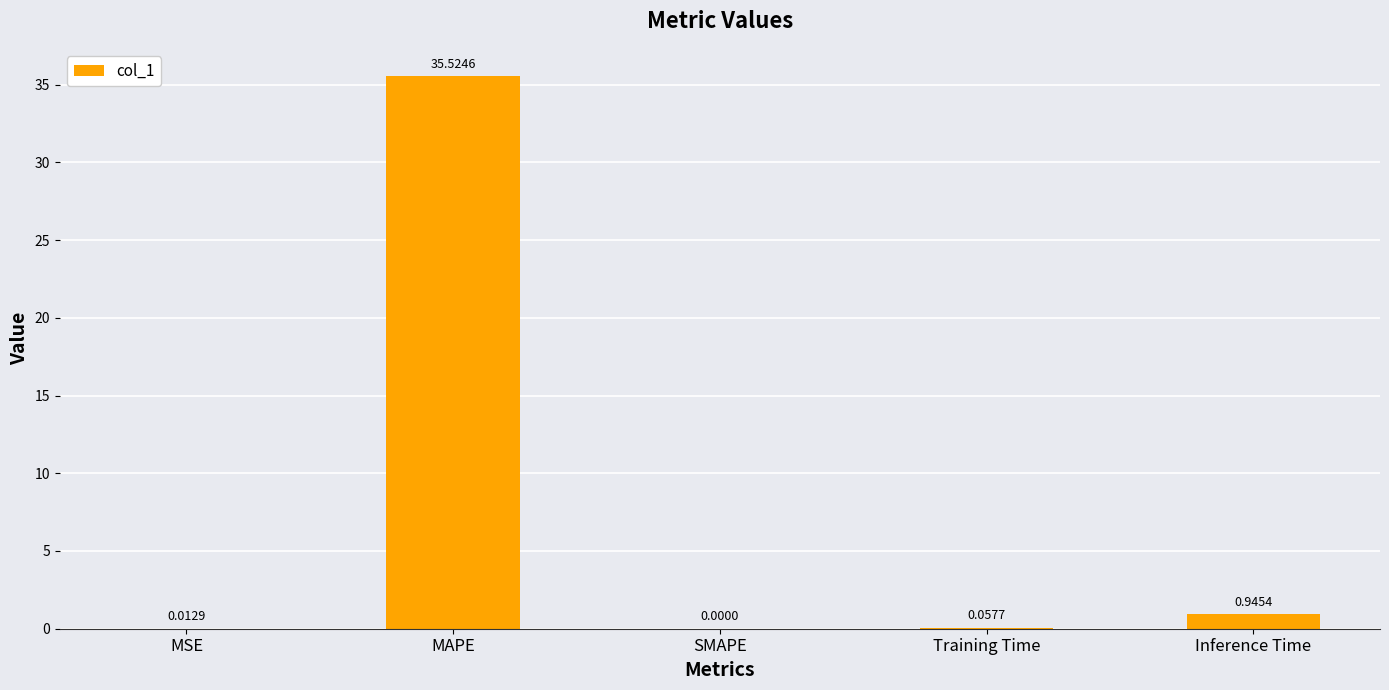

Between SMAPE and Inference Time, which is larger?

Inference Time